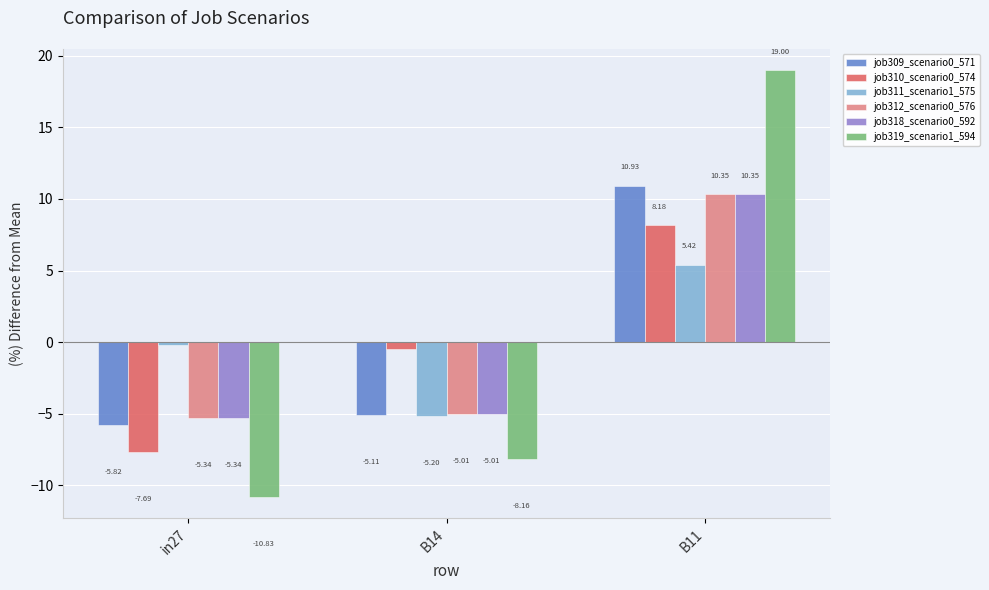

Count the number of data series in this chart.

6